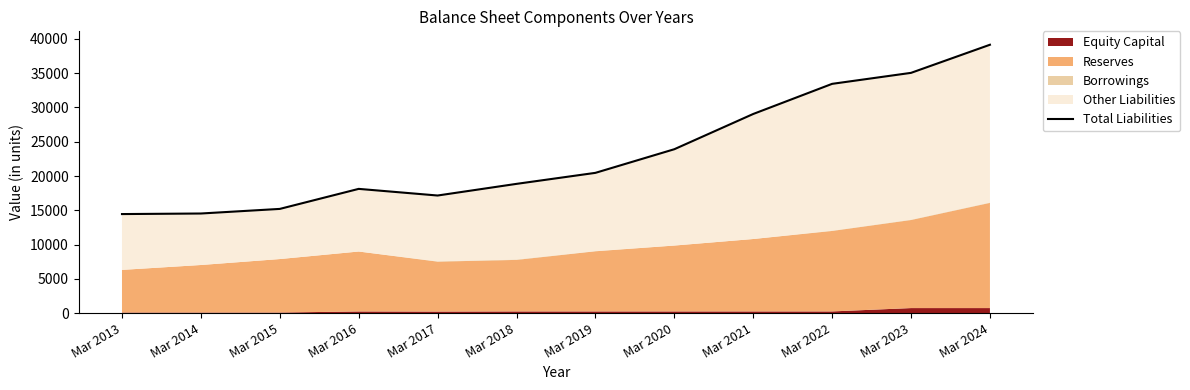

What is the average value?

23284